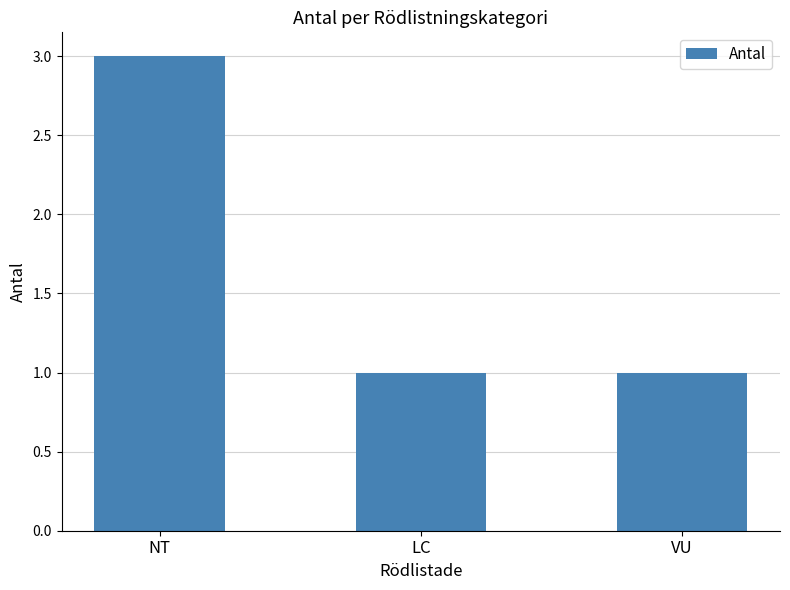

Reading left to right, what are all the values shown in this chart?

3	1	1